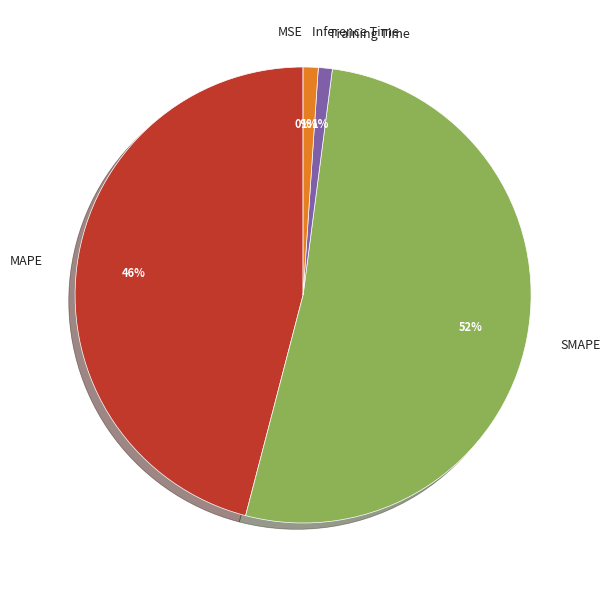

To the nearest percent, what is the difference between the largest and smallest slice percentages?

52%